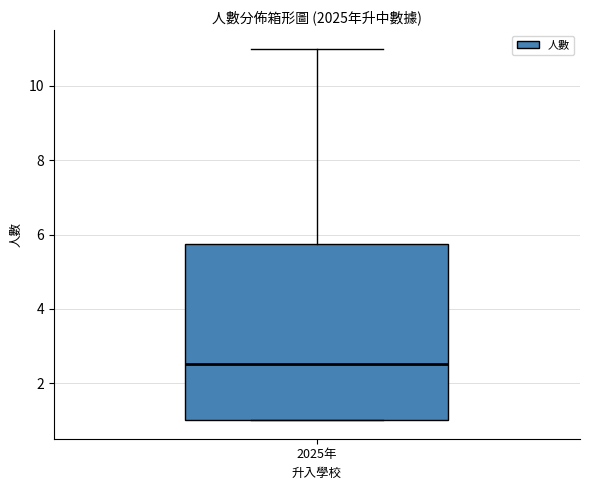

Where does the upper whisker of the box for 2025年 end on the y-axis? The values are not printed on the chart, so give them approximately, as read against the axis.

11.0